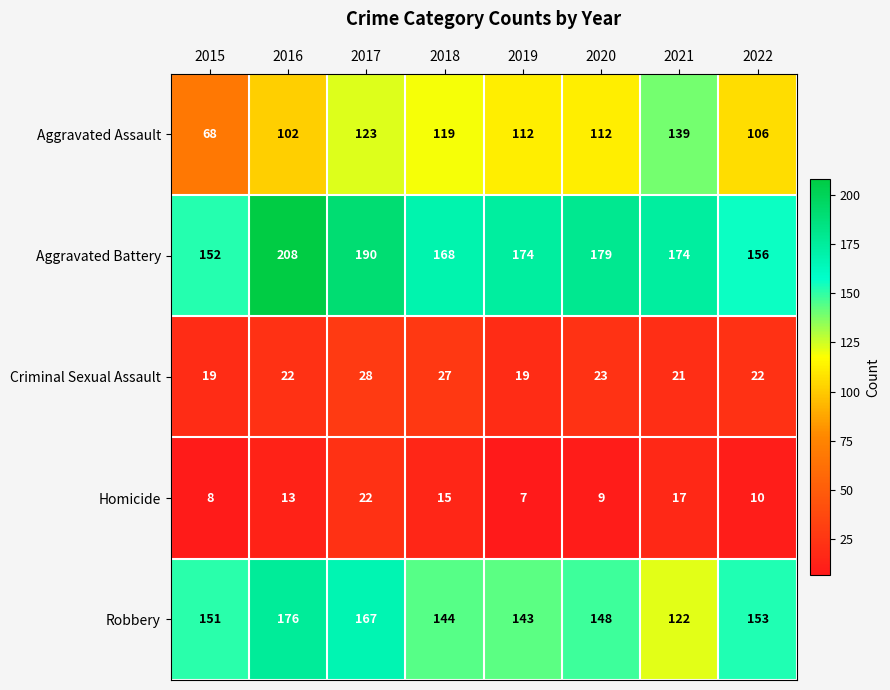

Which category has the lowest value across all series?

2019